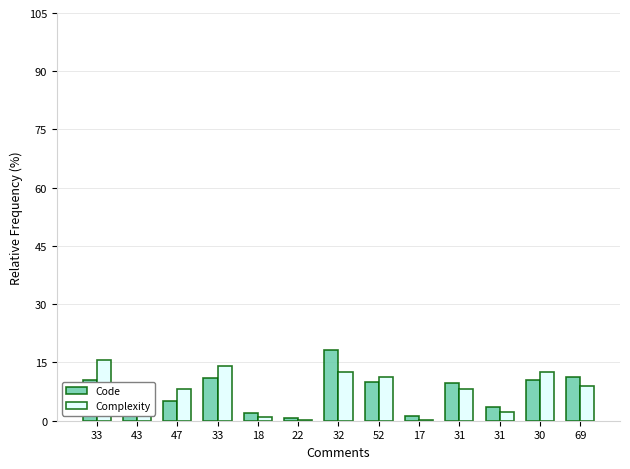

Count the number of categories in the chart.

13